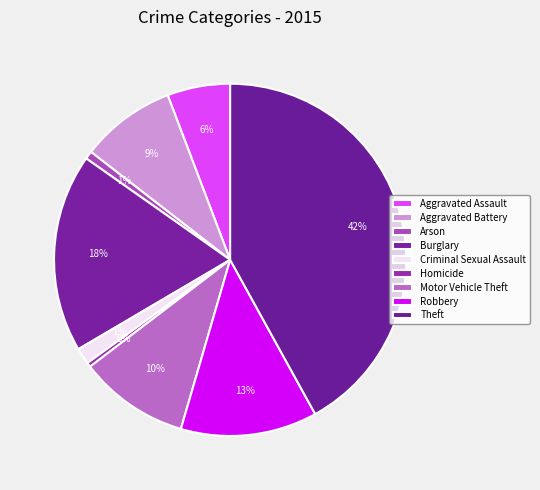

How many slices are in this pie chart?

9